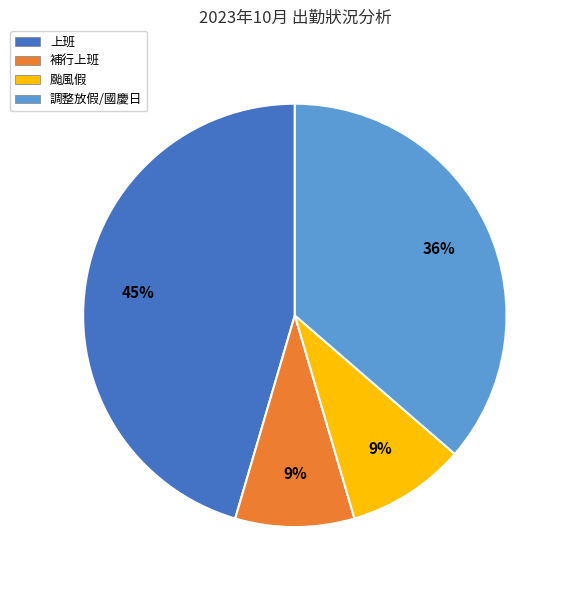

To the nearest percent, what is the difference between the 補行上班 and 上班 slice percentages?

36%